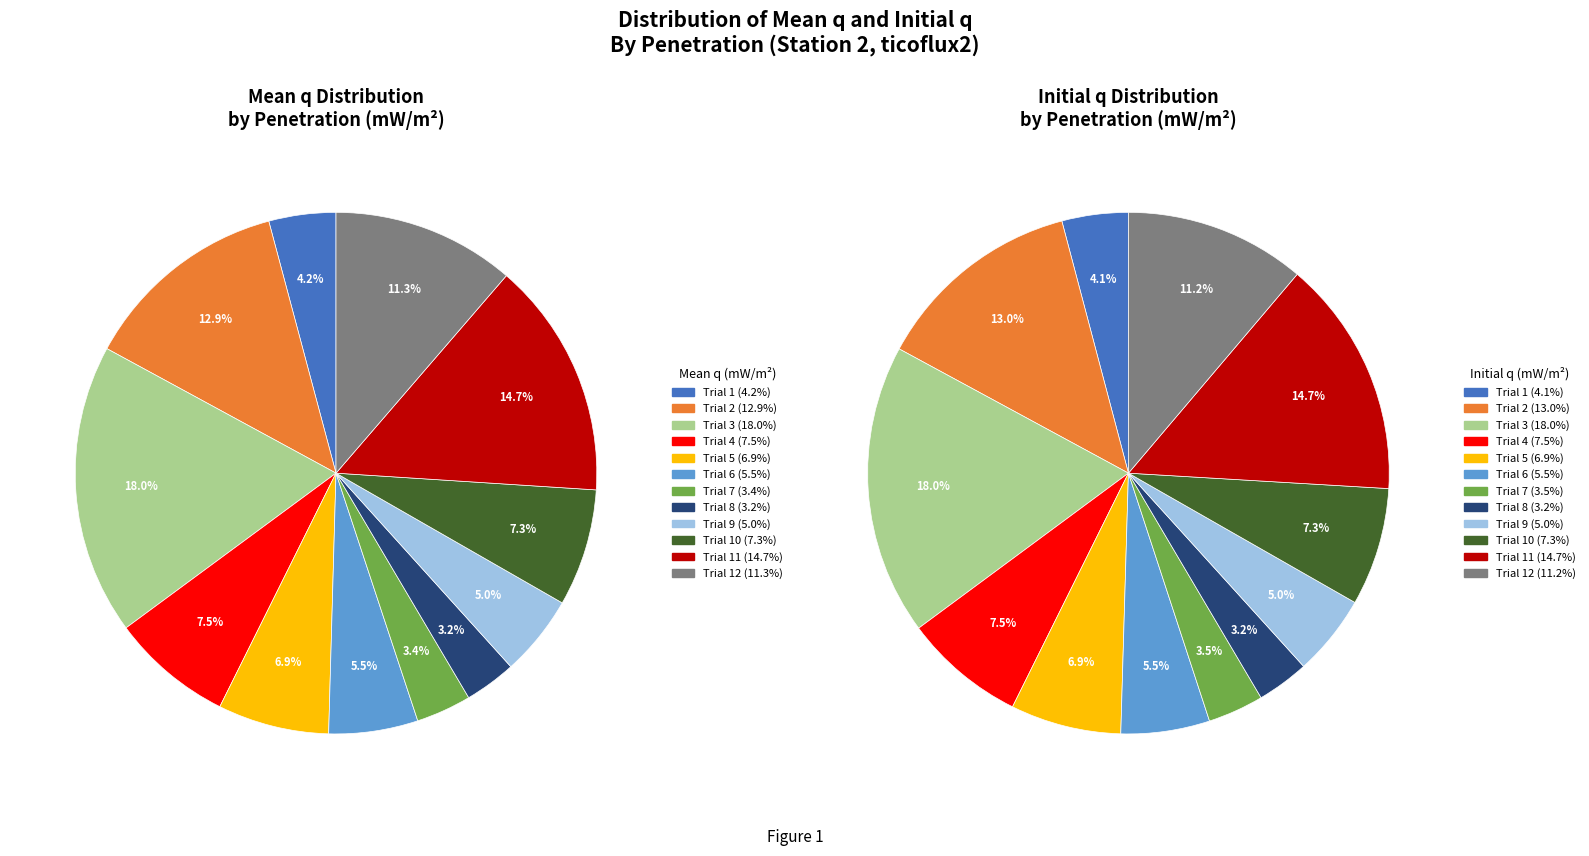

Is there a majority slice in this chart?

No